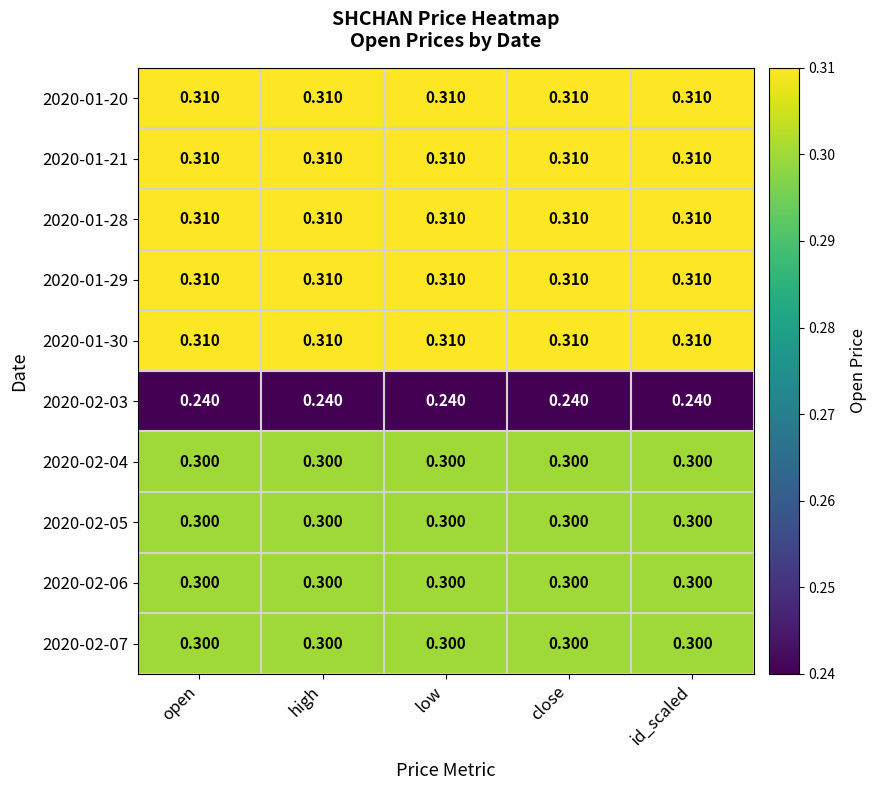

Is the value of 2020-01-28 at high greater than the value of 2020-02-06 at high?

Yes